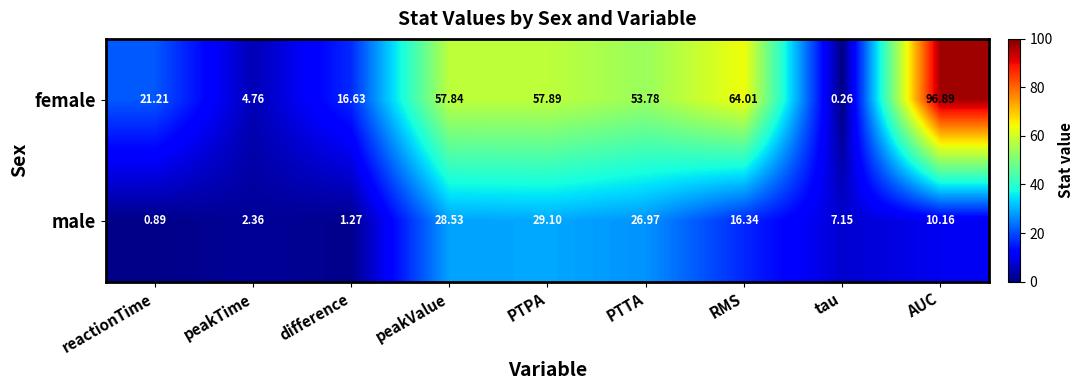

Rank the categories by female value from highest to lowest.

AUC, RMS, PTPA, peakValue, PTTA, reactionTime, difference, peakTime, tau